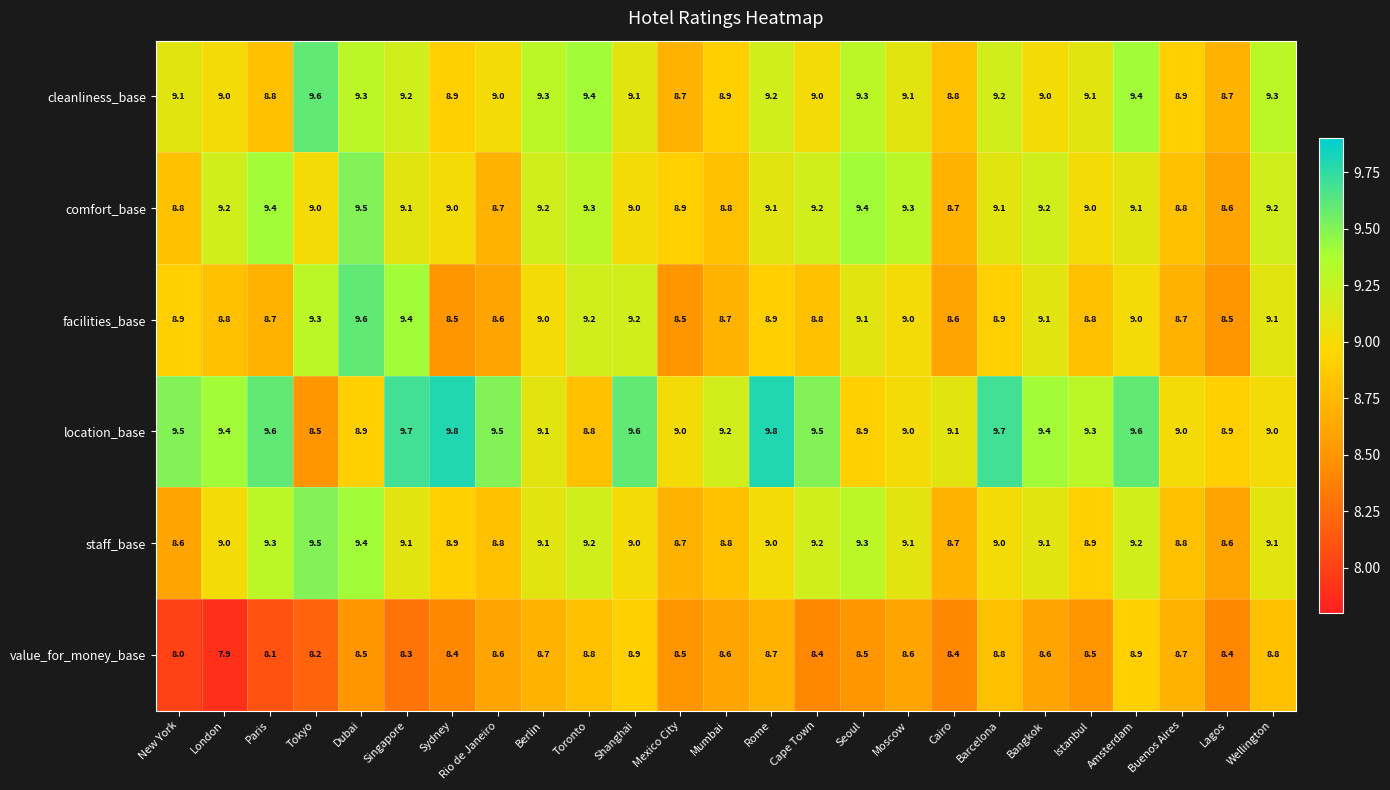

The value_for_money_base series shows 8.0 at New York. True or false?

True